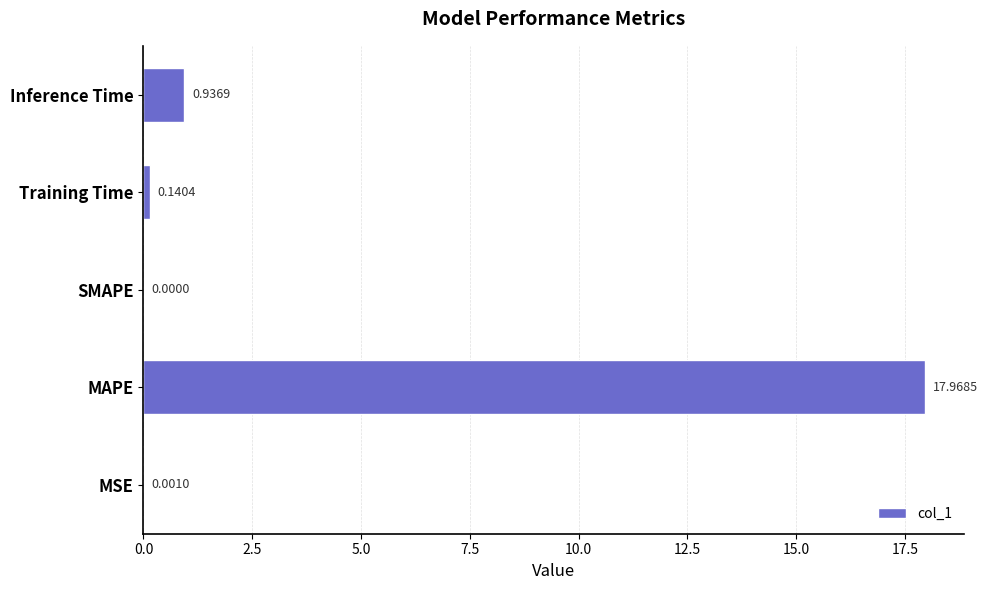

At which category does the chart reach its peak across all series?

MAPE